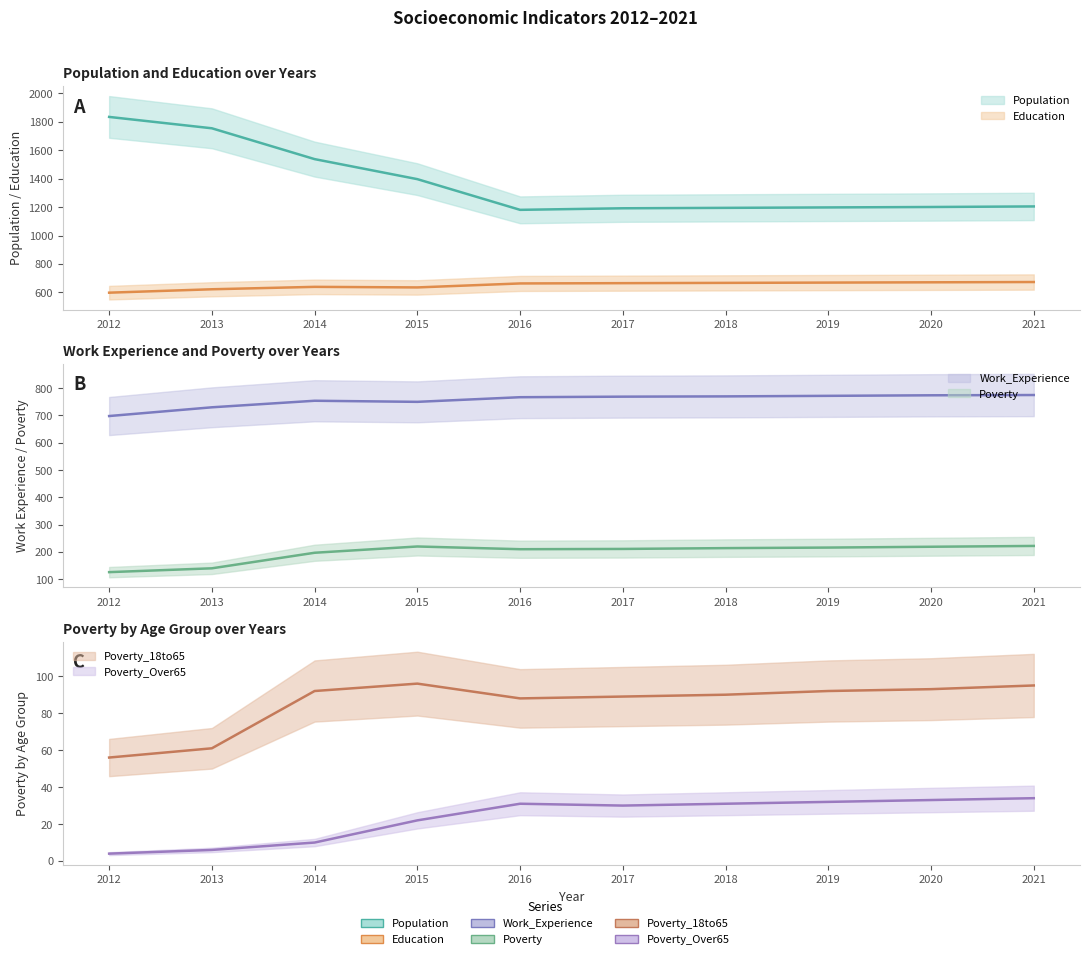

True or false: Poverty_Over65 and Work_Experience intersect in this chart.

False